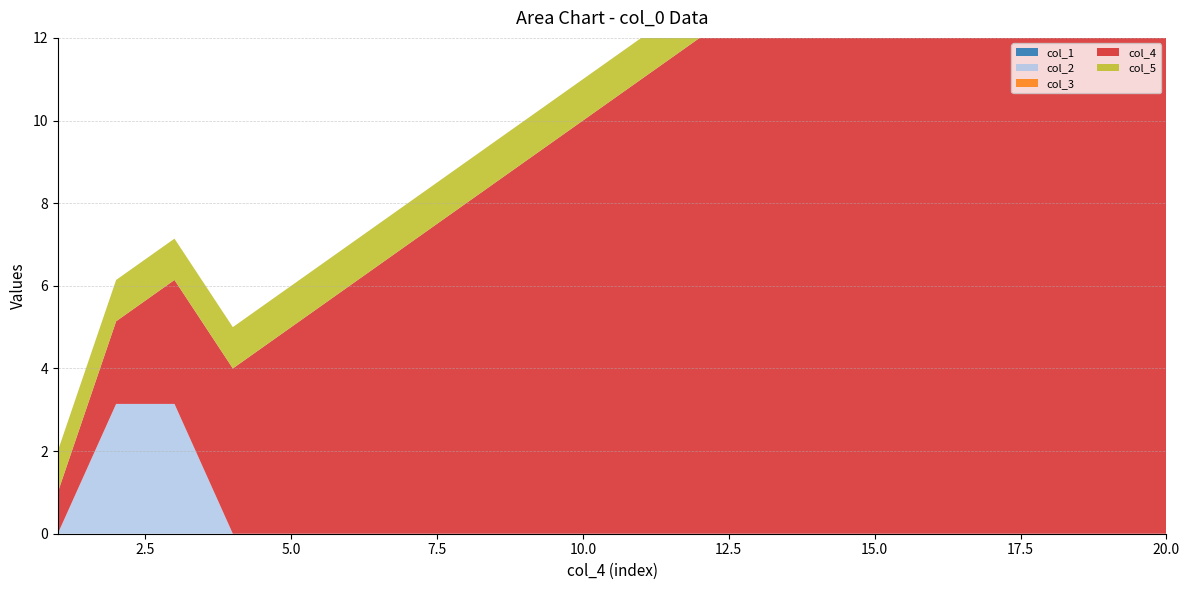

Reading left to right, what are all the values shown in this chart?

col_1: 1=0.0	2=0.0	3=0.0	4=0.0	5=0.0	6=0.0	7=0.0	8=0.0	9=0.0	10=0.0	11=0.0	12=0.0	13=0.0	14=0.0	15=0.0	16=0.0	17=0.0	18=0.0	19=0.0	20=0.0
col_2: 1=0.0	2=3.1	3=3.1	4=0.0	5=0.0	6=0.0	7=0.0	8=0.0	9=0.0	10=0.0	11=0.0	12=0.0	13=0.0	14=0.0	15=0.0	16=0.0	17=0.0	18=0.0	19=0.0	20=0.0
col_3: 1=0.0	2=0.0	3=0.0	4=0.0	5=0.0	6=0.0	7=0.0	8=0.0	9=0.0	10=0.0	11=0.0	12=0.0	13=0.0	14=0.0	15=0.0	16=0.0	17=0.0	18=0.0	19=0.0	20=0.0
col_4: 1=1.0	2=2.0	3=3.0	4=4.0	5=5.0	6=6.0	7=7.0	8=8.0	9=9.0	10=10.0	11=11.0	12=12.0	13=13.0	14=14.0	15=15.0	16=16.0	17=17.0	18=18.0	19=19.0	20=20.0
col_5: 1=1.0	2=1.0	3=1.0	4=1.0	5=1.0	6=1.0	7=1.0	8=1.0	9=1.0	10=1.0	11=1.0	12=1.0	13=1.0	14=1.0	15=1.0	16=1.0	17=1.0	18=1.0	19=1.0	20=1.0